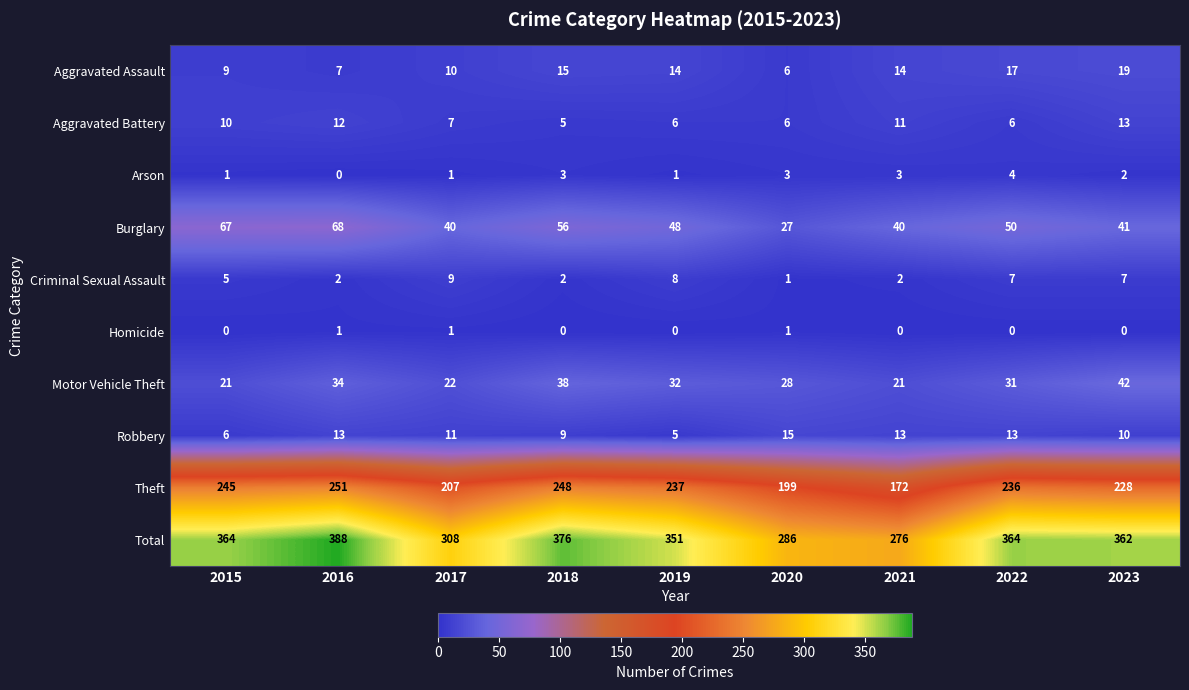

Is it true that Aggravated Assault equals 9 at 2021?

False